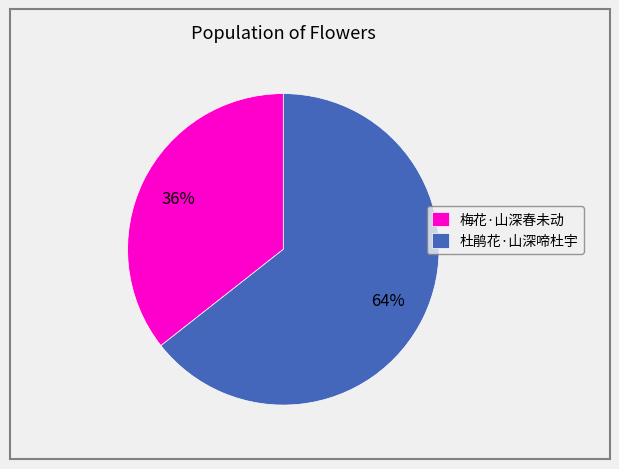

What percentage is the 杜鹃花·山深啼杜宇 slice, to the nearest percent?

64%